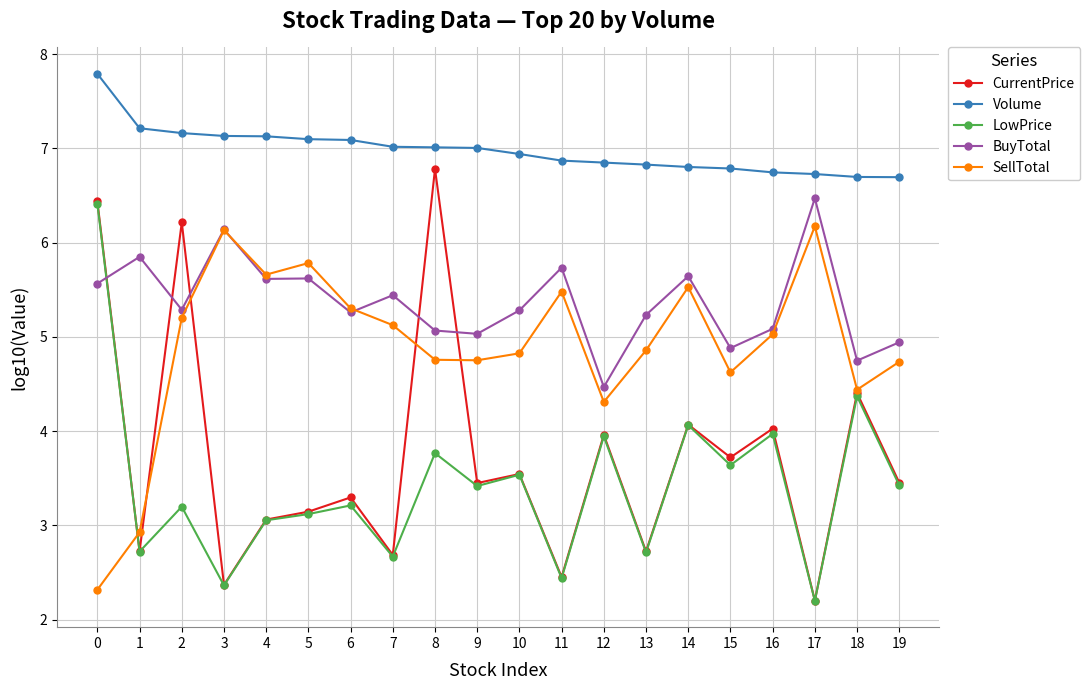

After their last crossing, which series has the higher values: LowPrice or SellTotal?

SellTotal